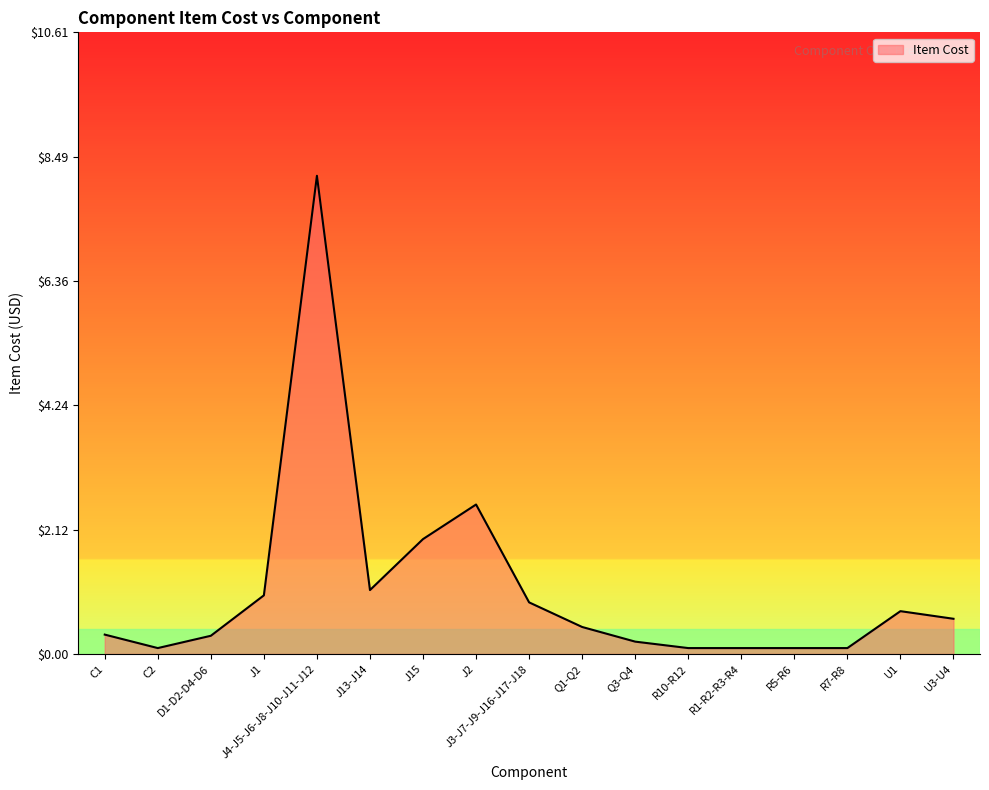

True or false: the data shows 2.5 at J2.

True